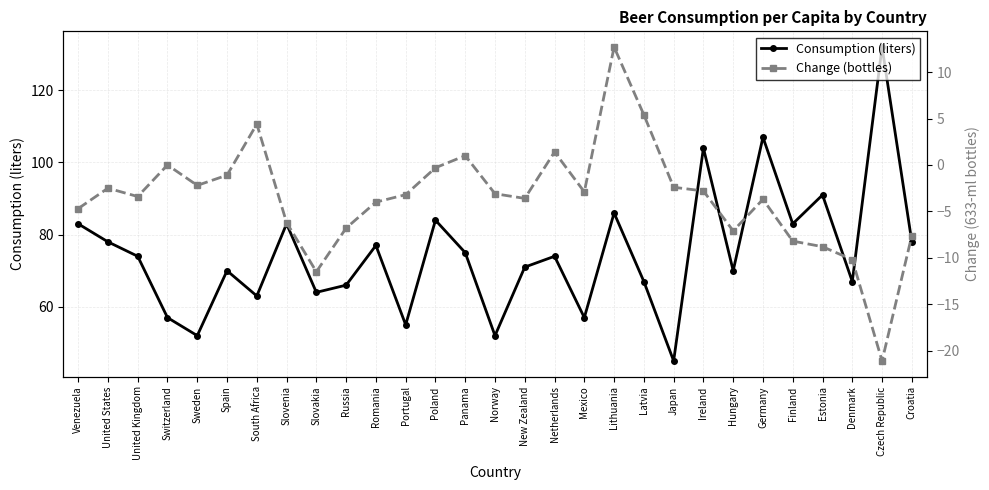

Rank the series by their maximum value, from highest to lowest.

Consumption (liters), Change (bottles)